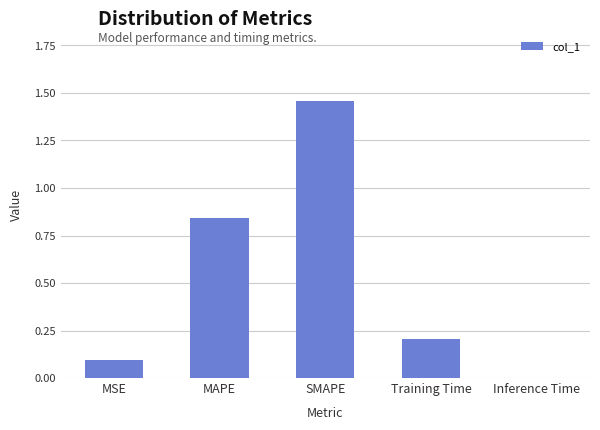

The chart shows a value of 0.2 at Training Time. True or false?

True